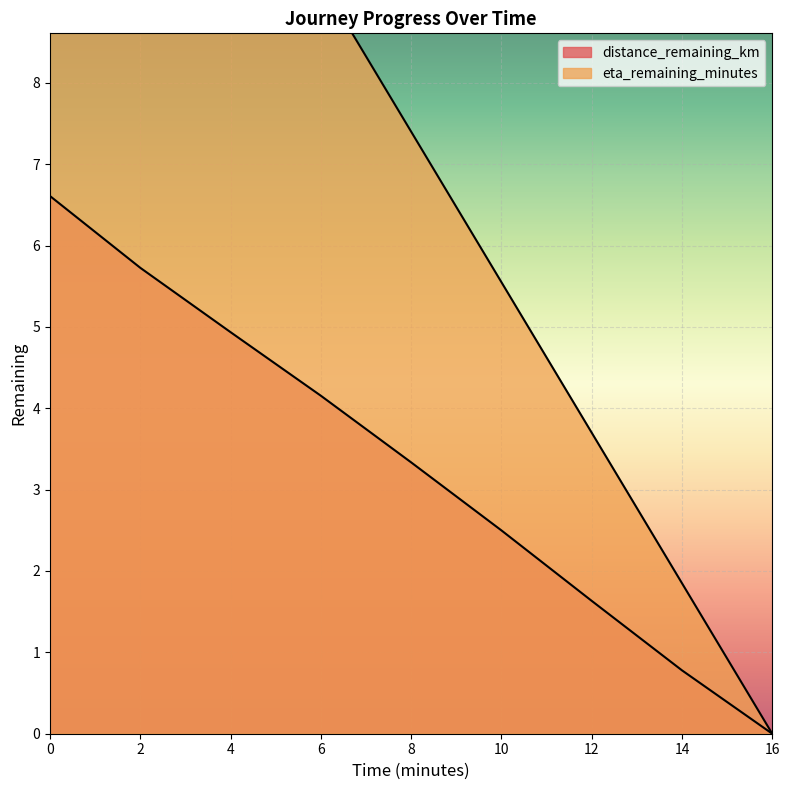

Which series has the largest total across all categories?

eta_remaining_minutes